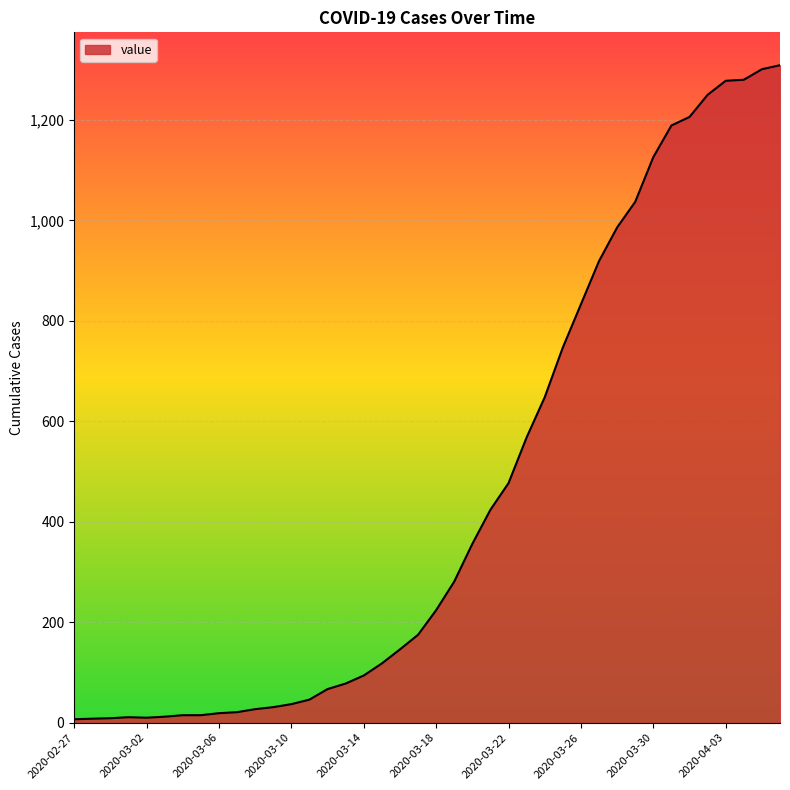

What is the maximum value shown in the chart?

1309